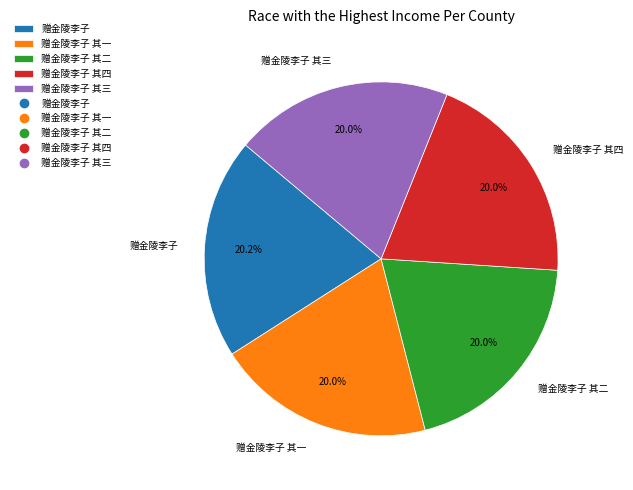

Is there a majority slice in this chart?

No